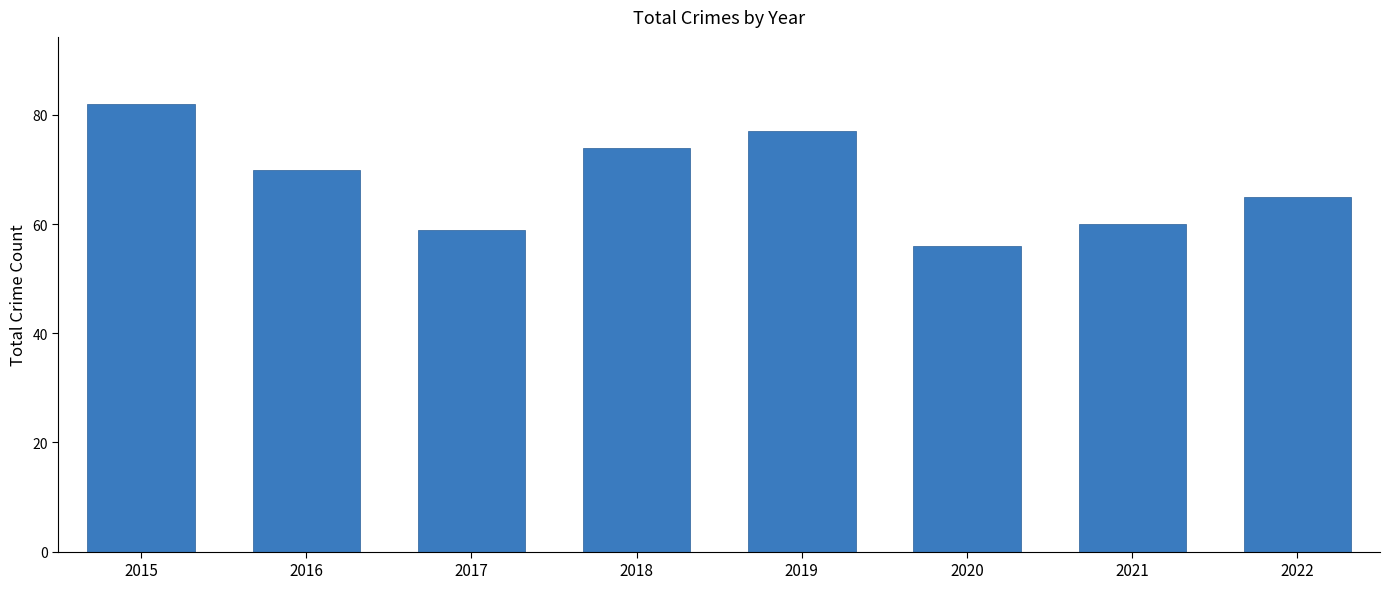

What is the change in value from 2017 to 2021?

+1